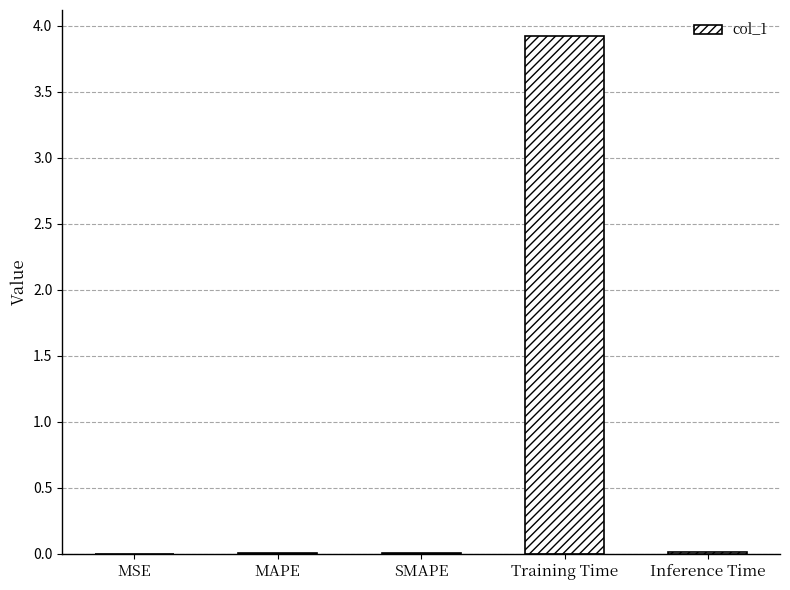

What is the sum of all values?

4.0